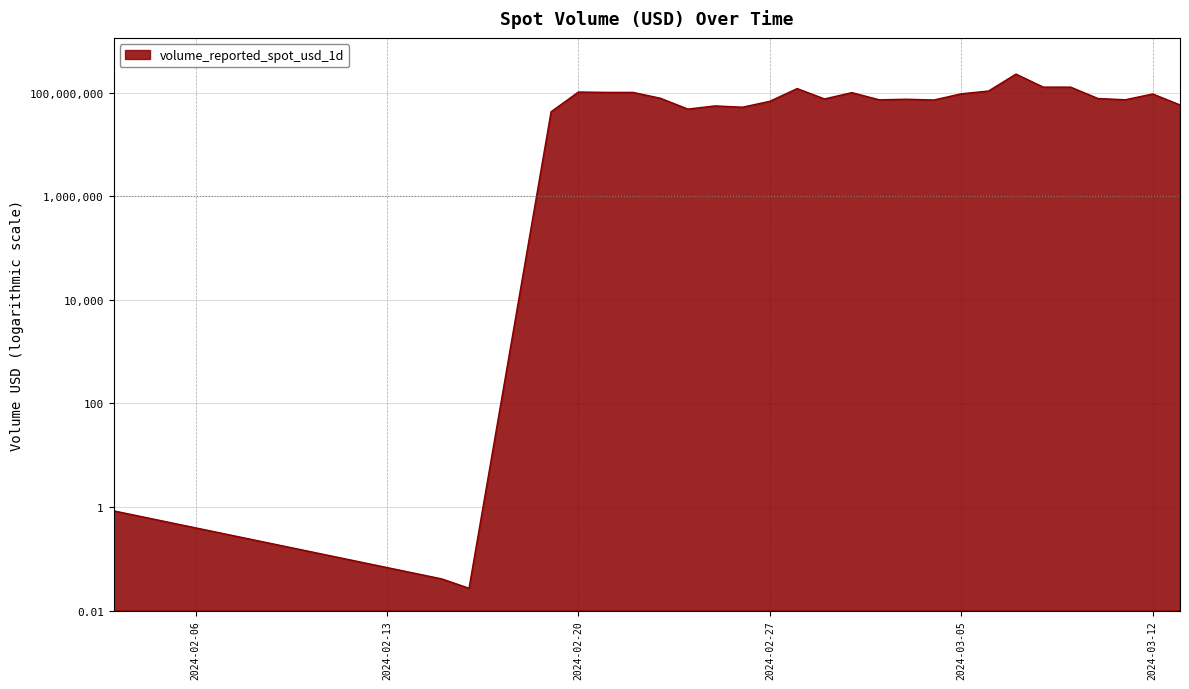

The value at 2024-02-20 is 102740977.6. True or false?

True